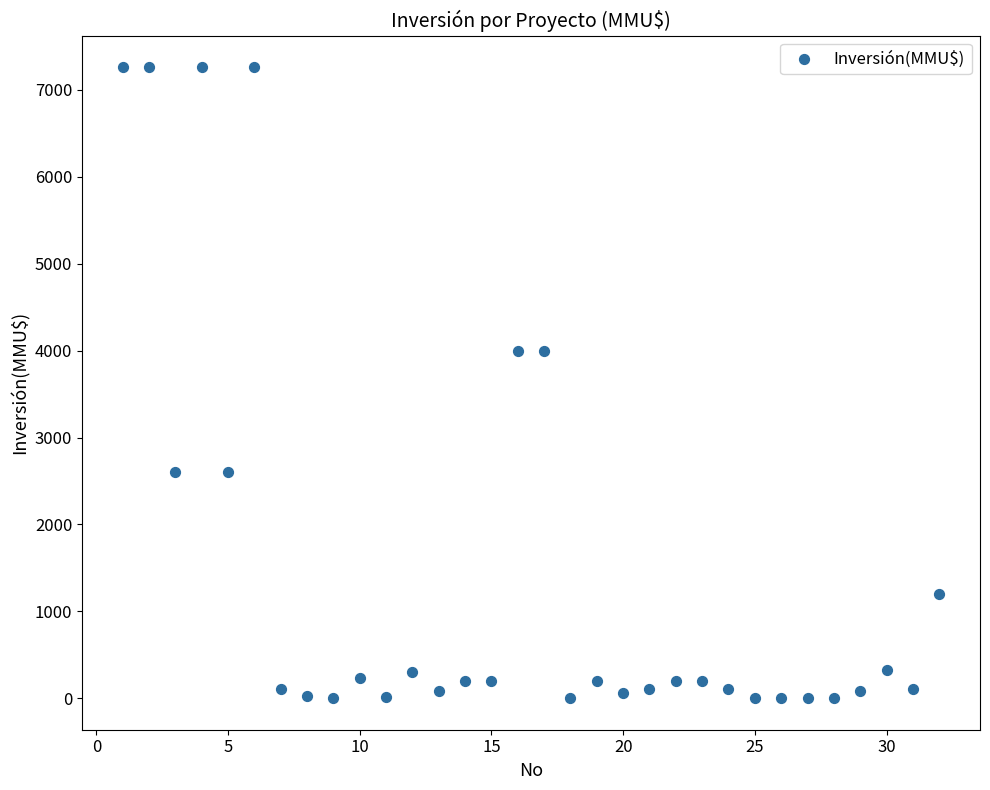

What is the range of Y values (max minus min)?

7263